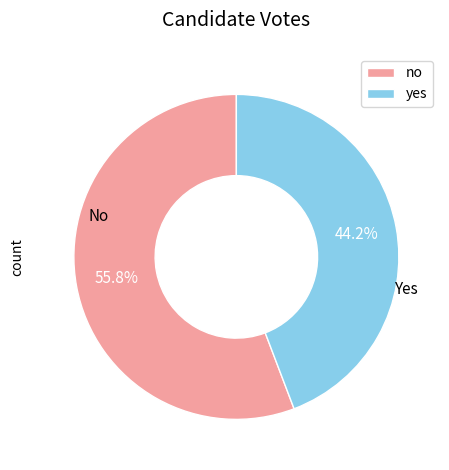

Combined, do yes and no account for over 50%?

Yes